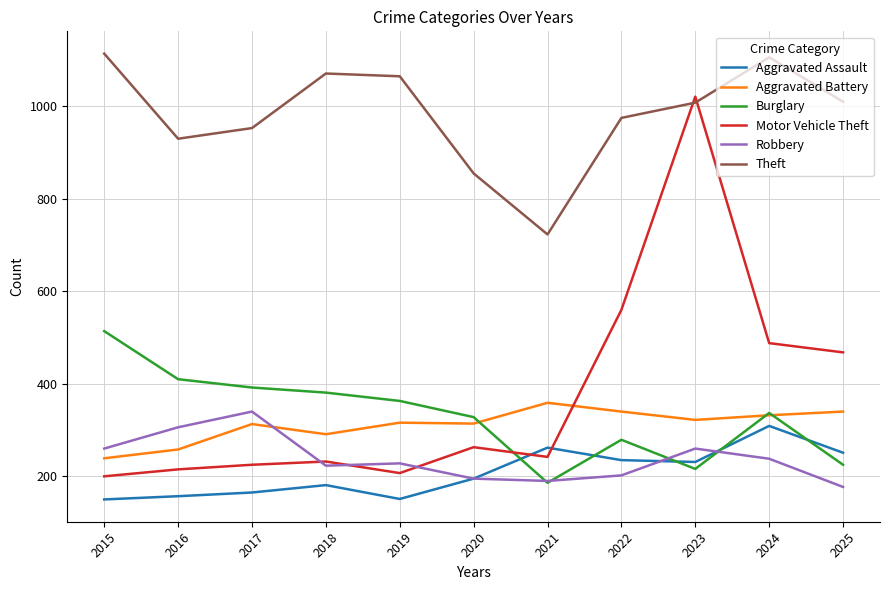

What are all the series names shown in the legend?

Aggravated Assault, Aggravated Battery, Burglary, Motor Vehicle Theft, Robbery, Theft